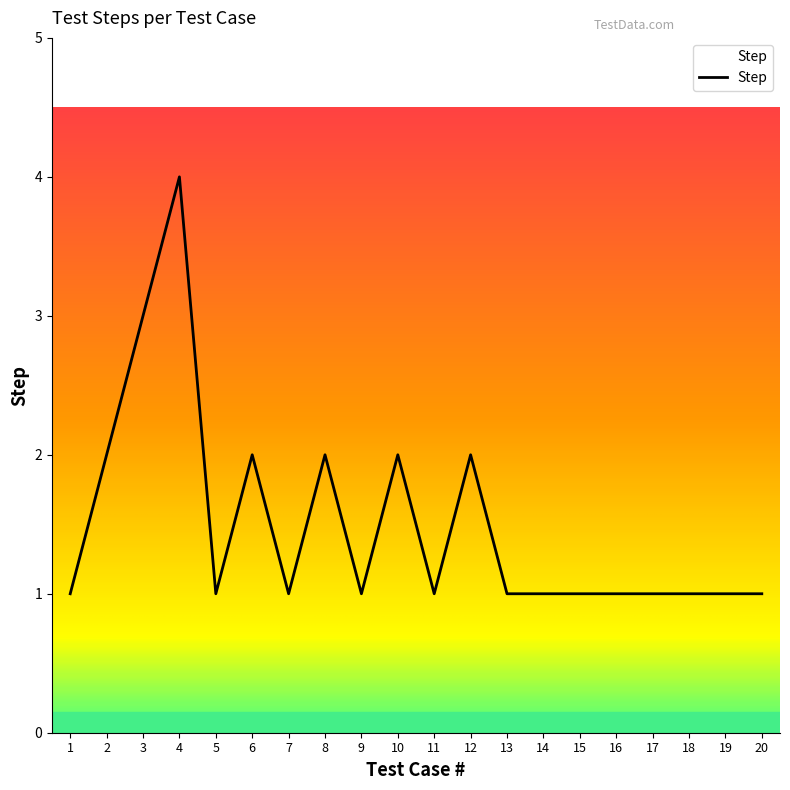

Reading right to left, what are all the values shown in this chart?

1	1	1	1	1	1	1	1	2	1	2	1	2	1	2	1	4	3	2	1